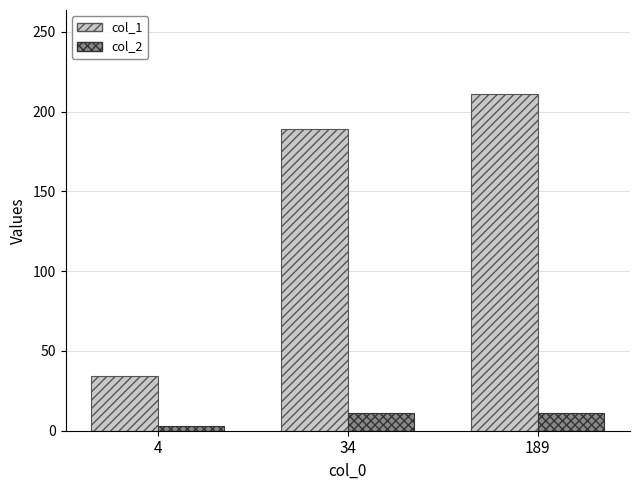

What is the value of the col_2 bar at the 3rd from the left?

11.0